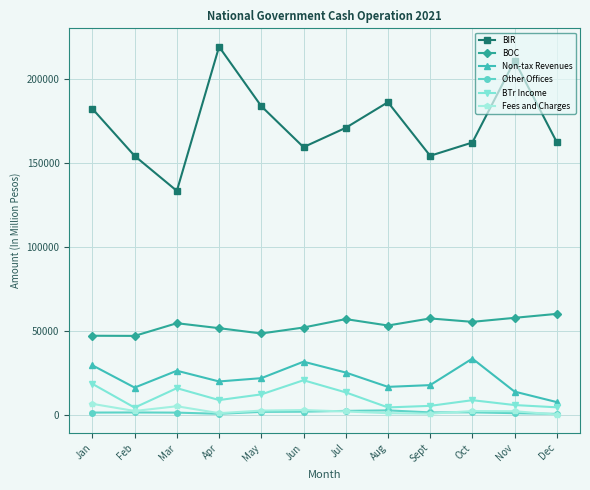

Which series has the largest total across all categories?

BIR